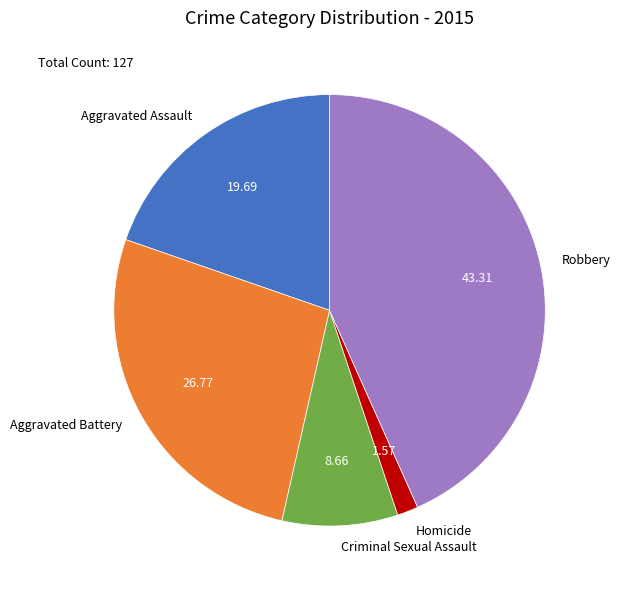

How many segments does this pie chart have?

5